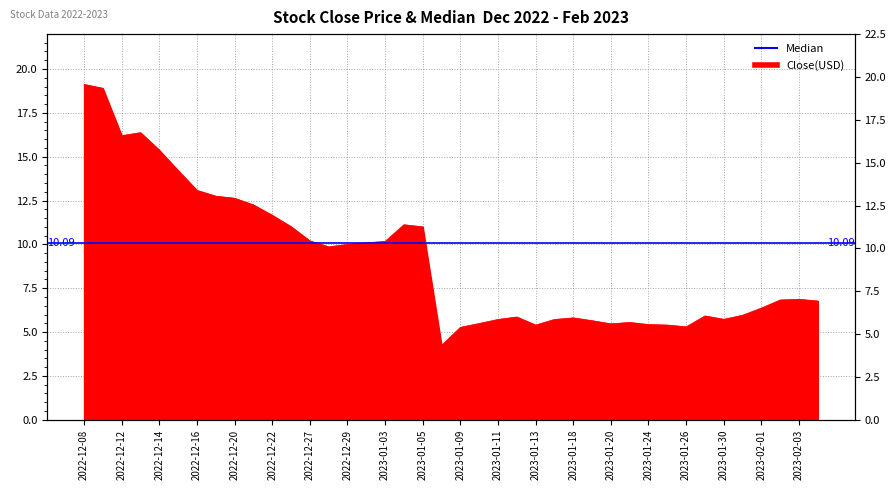

How many values exceed 6?

23